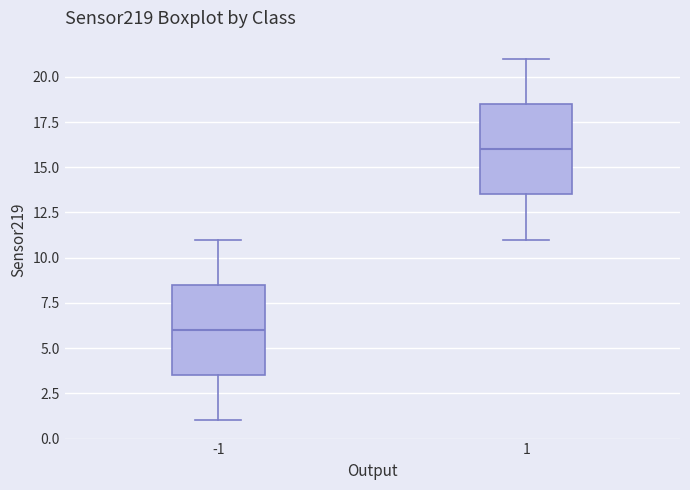

Where is the upper edge of the box at x = 1 on the y-axis? The values are not printed on the chart, so give them approximately, as read against the axis.

18.5